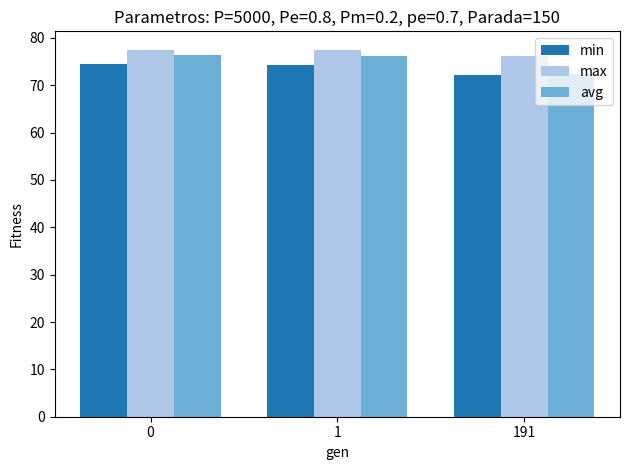

What is the sum of the min values at 191 and 1?

146.5